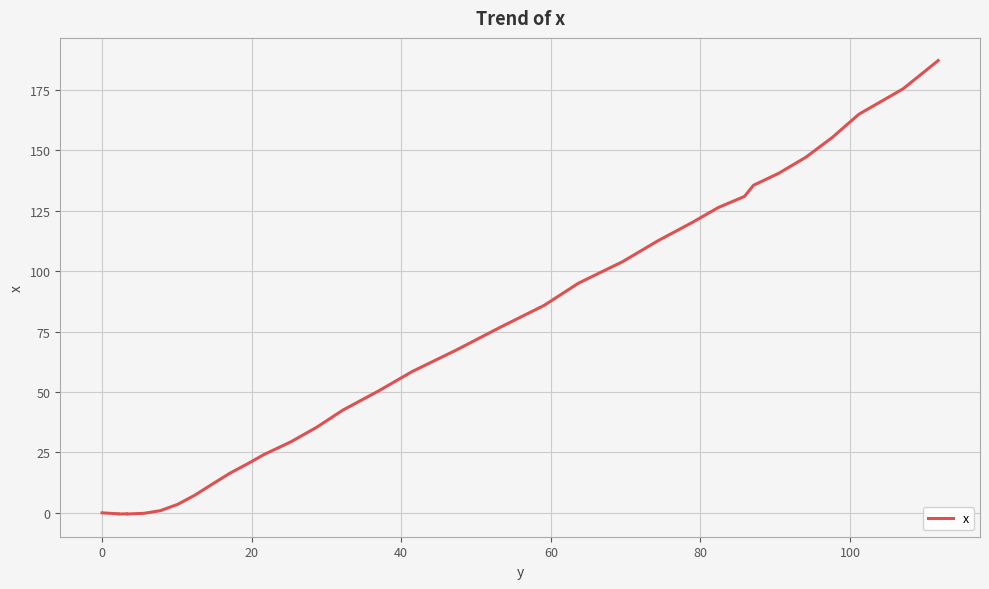

How many interior local valleys (lower than both neighbors) does the data have?

1